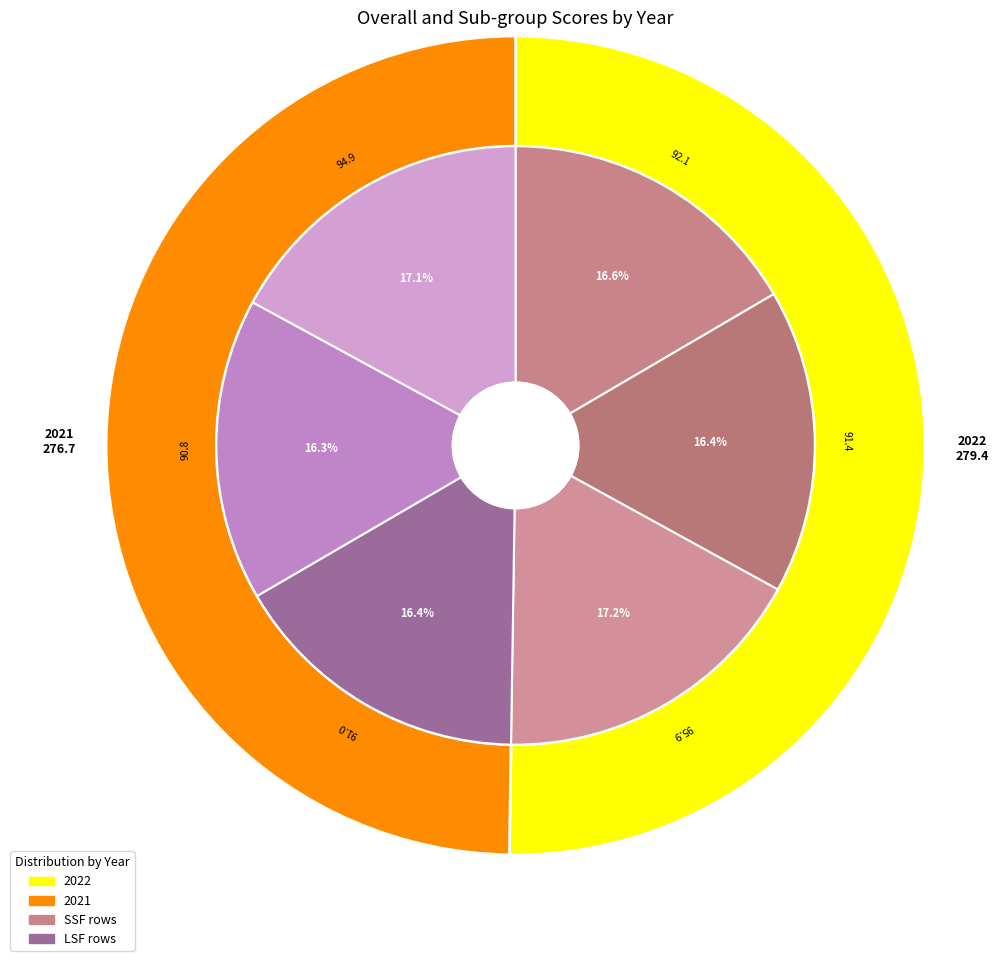

True or false: overall accounts for 17% of the total.

True